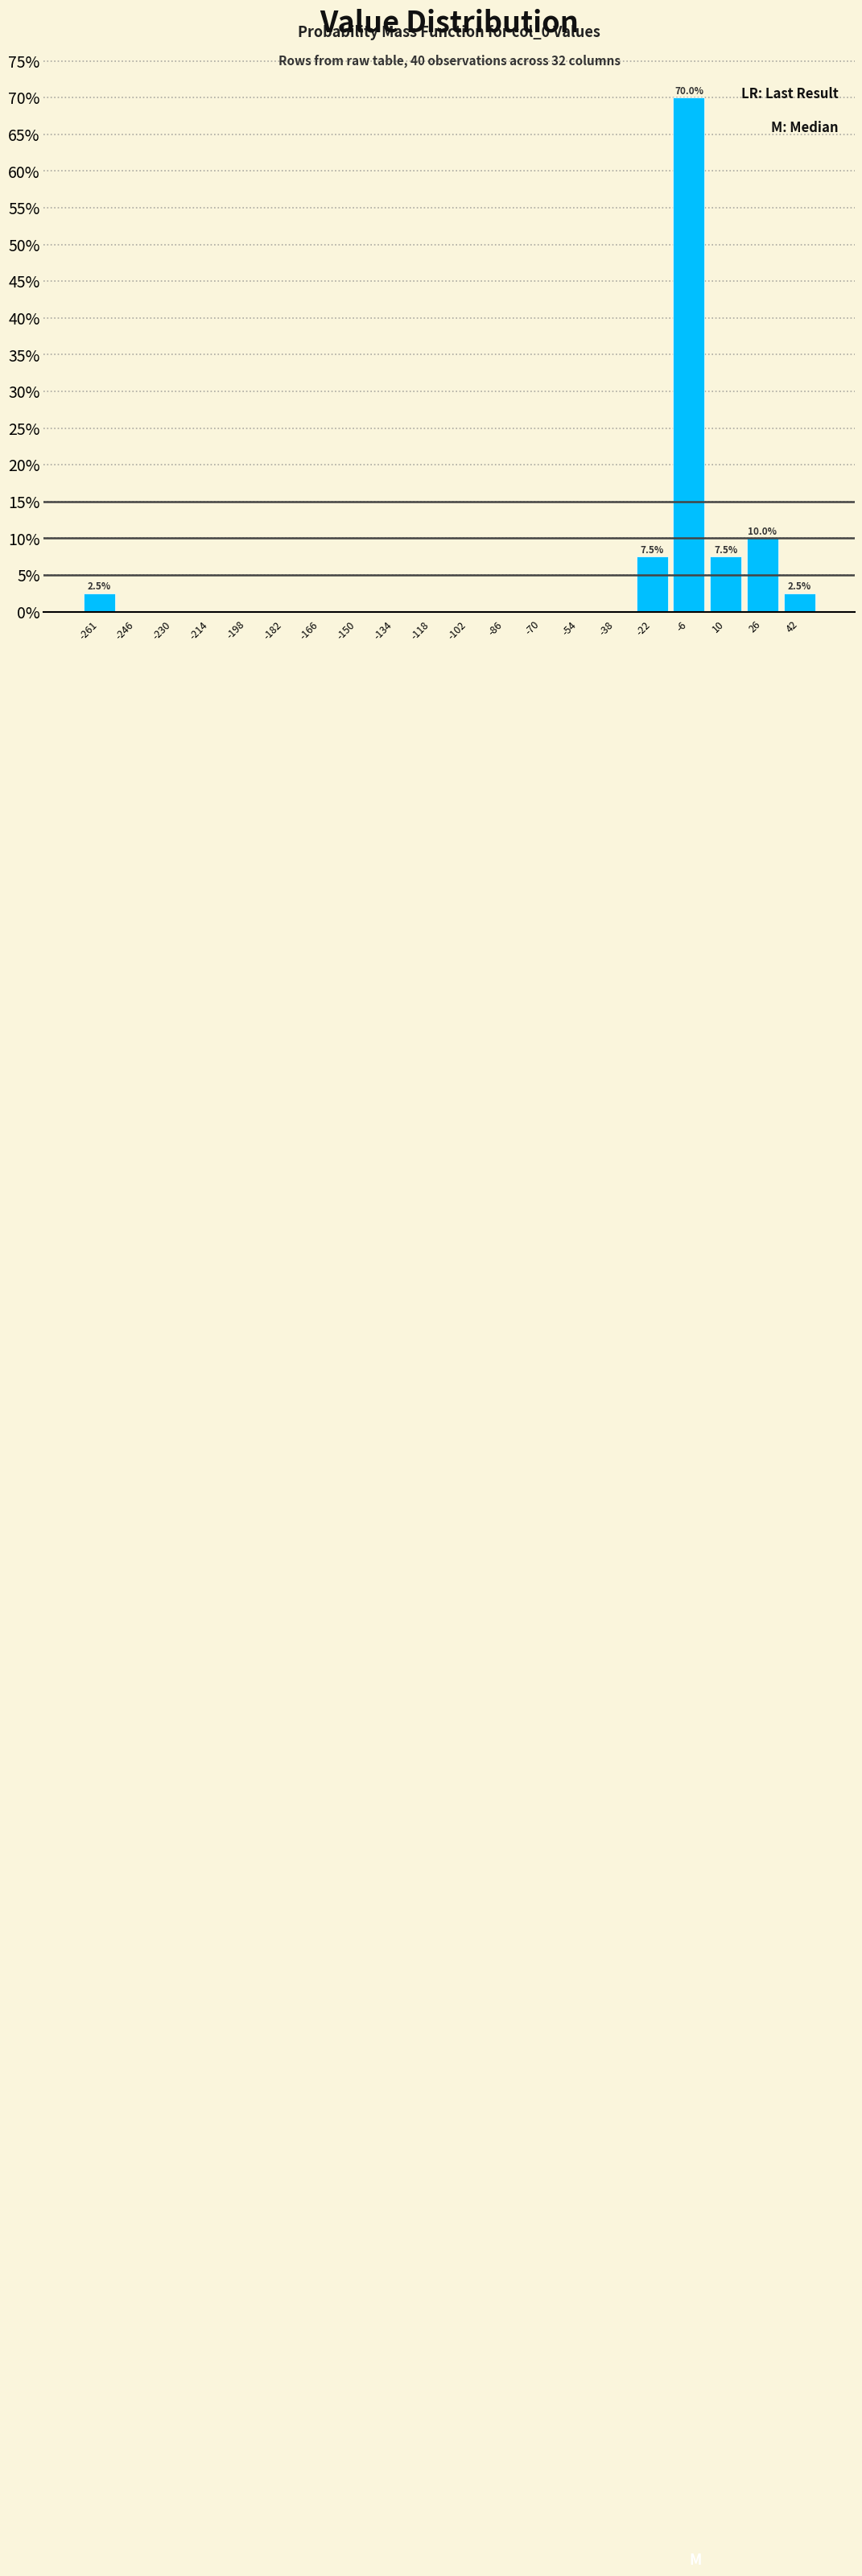

Over which range of the x-axis is the bar tallest?

-14 to 2